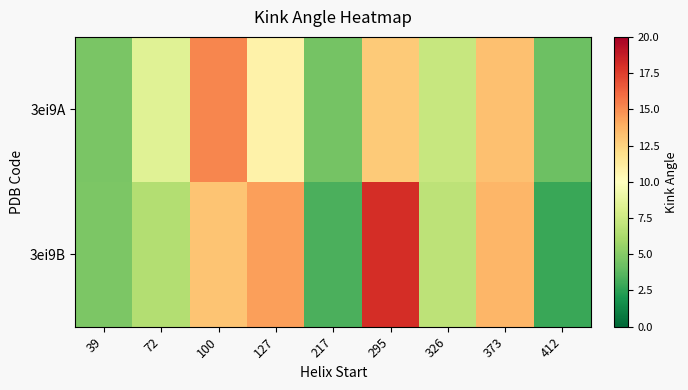

Rank the series at 127 from highest to lowest value.

3ei9B, 3ei9A